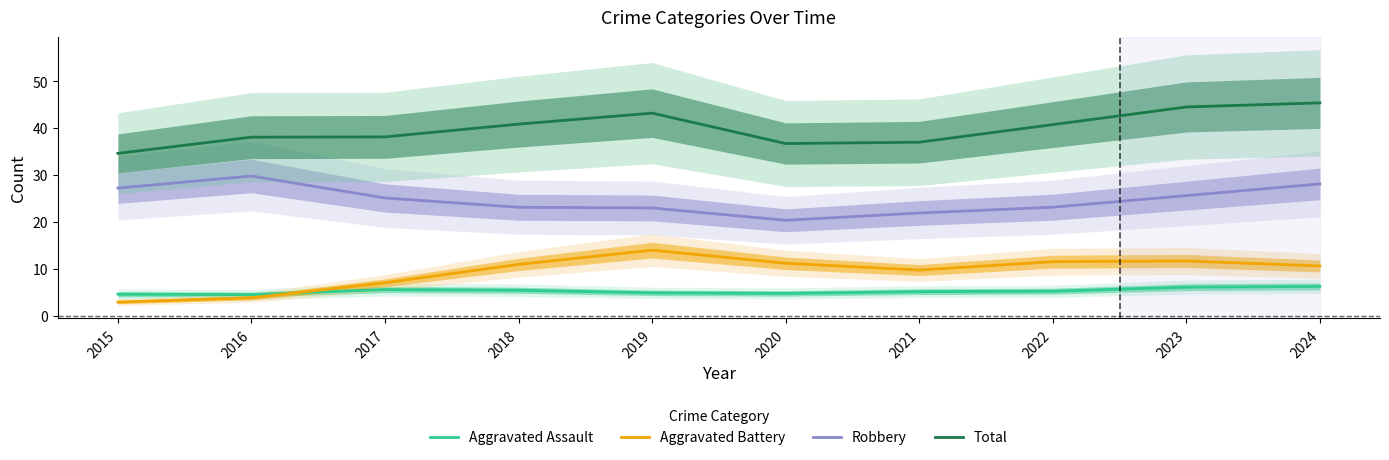

True or false: Robbery has a value of 43.4 at 2023.

False